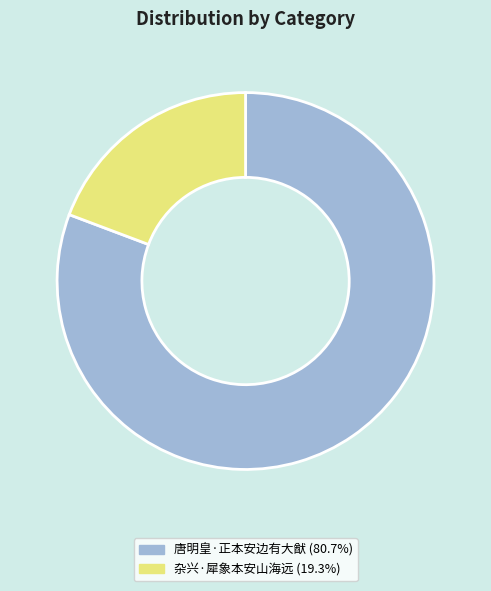

Is it true that 唐明皇·正本安边有大猷 is 94% of the pie?

False